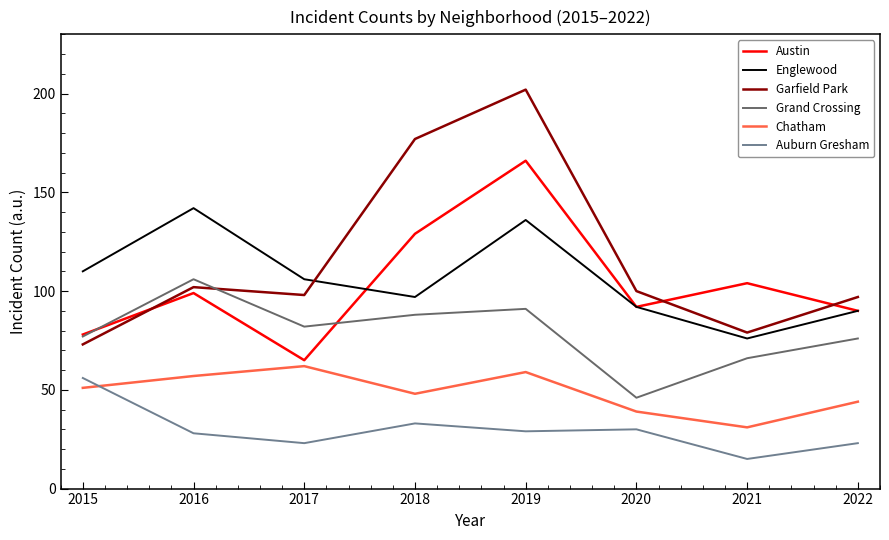

Is the value of Auburn Gresham at 2015 greater than the value of Grand Crossing at 2015?

No